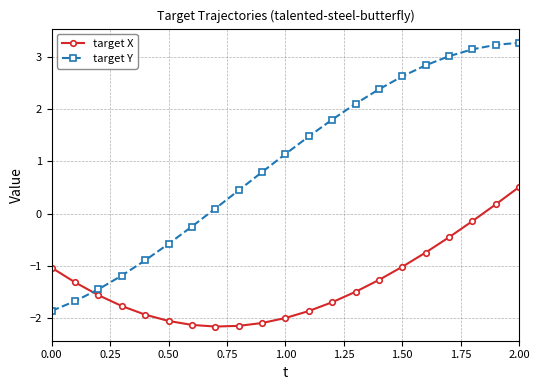

What is the value of the target Y point at the 19th from the left?

3.1